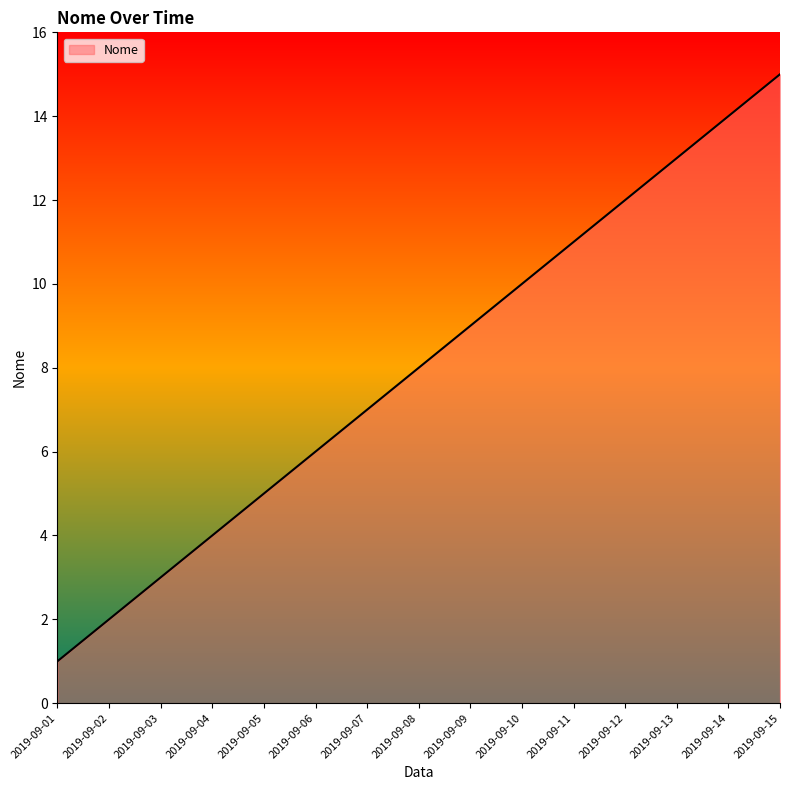

What is the smallest value displayed?

1